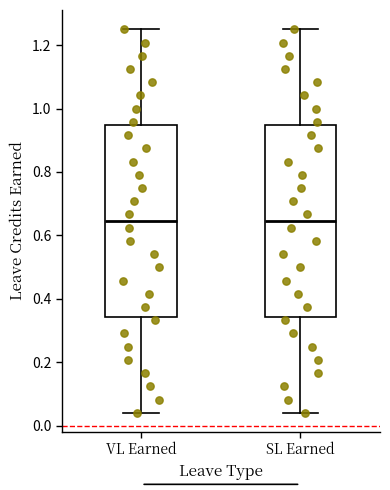

Reading left to right, transcribe this box plot: for each box, give where its median line is, the range the box spans, and where its two whiskers end, as read against the y-axis. The values are not printed on the chart, so give them approximately, as read against the axis.

VL Earned: median 0.64, box 0.34 to 0.94, whiskers 0.04 to 1.26
SL Earned: median 0.64, box 0.34 to 0.94, whiskers 0.04 to 1.26